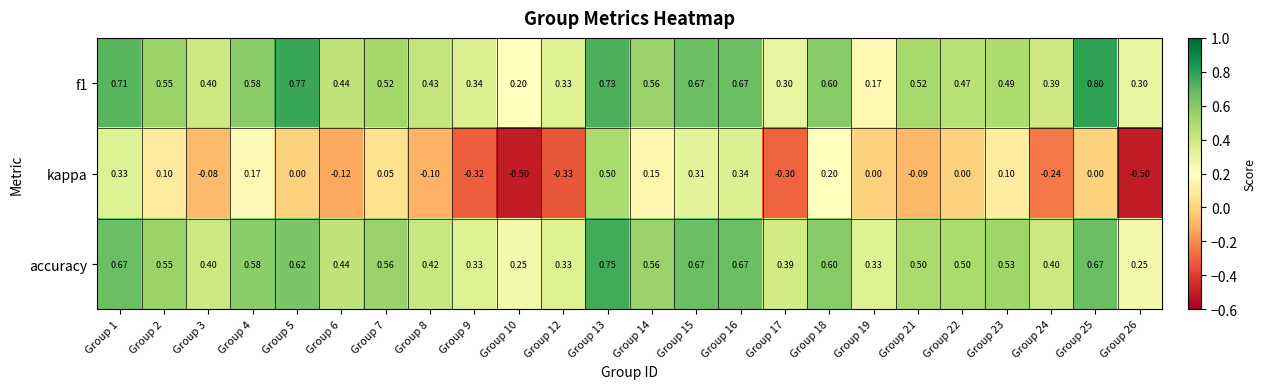

Which series has the largest total across all categories?

accuracy